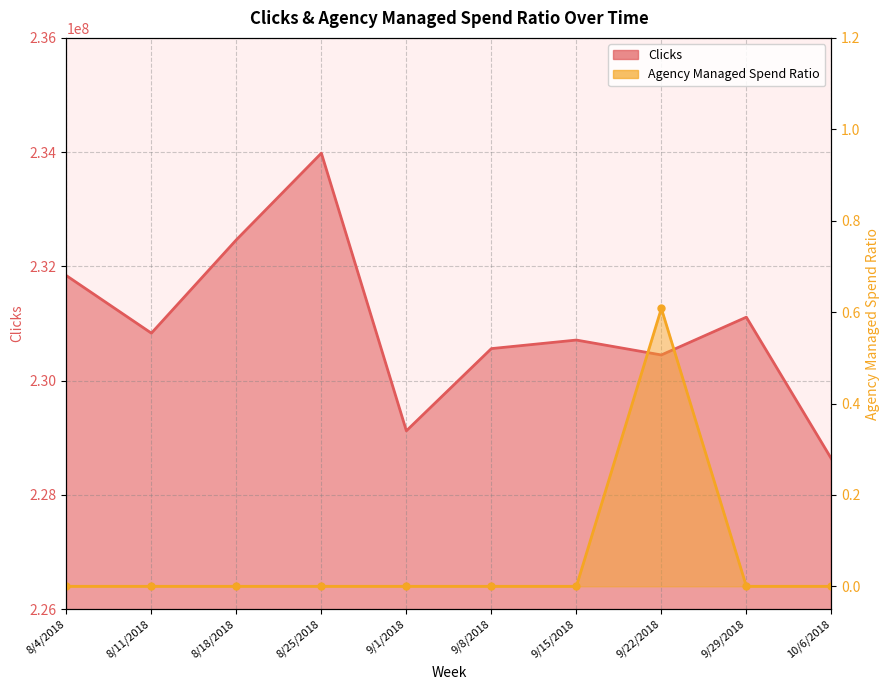

What is the average value of the Clicks series?

230970707.2